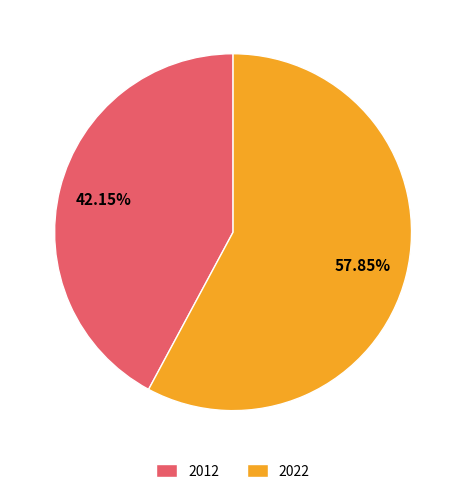

To the nearest percent, what is the average slice percentage?

50%